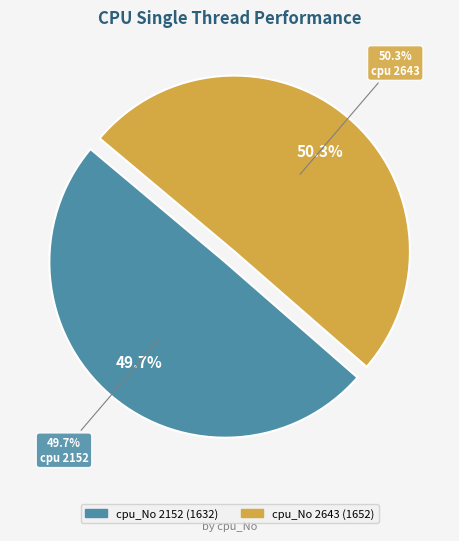

Does 2152 account for over 50% of the chart?

No